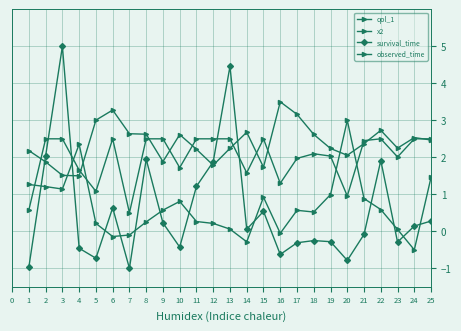

How many categories are shown in the chart?

25